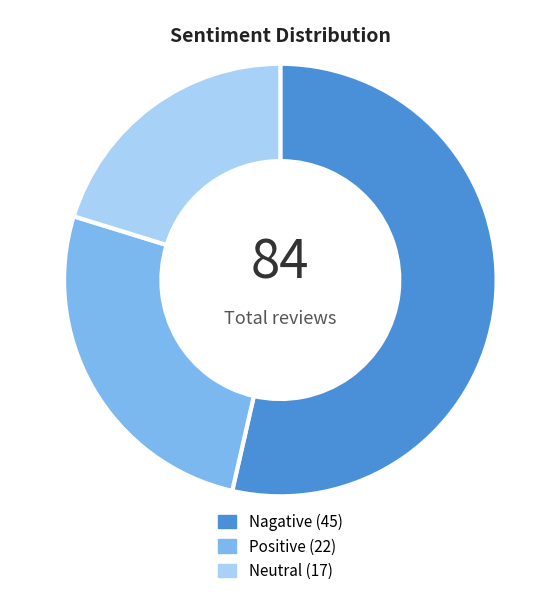

Which category has the biggest portion of the pie?

Nagative